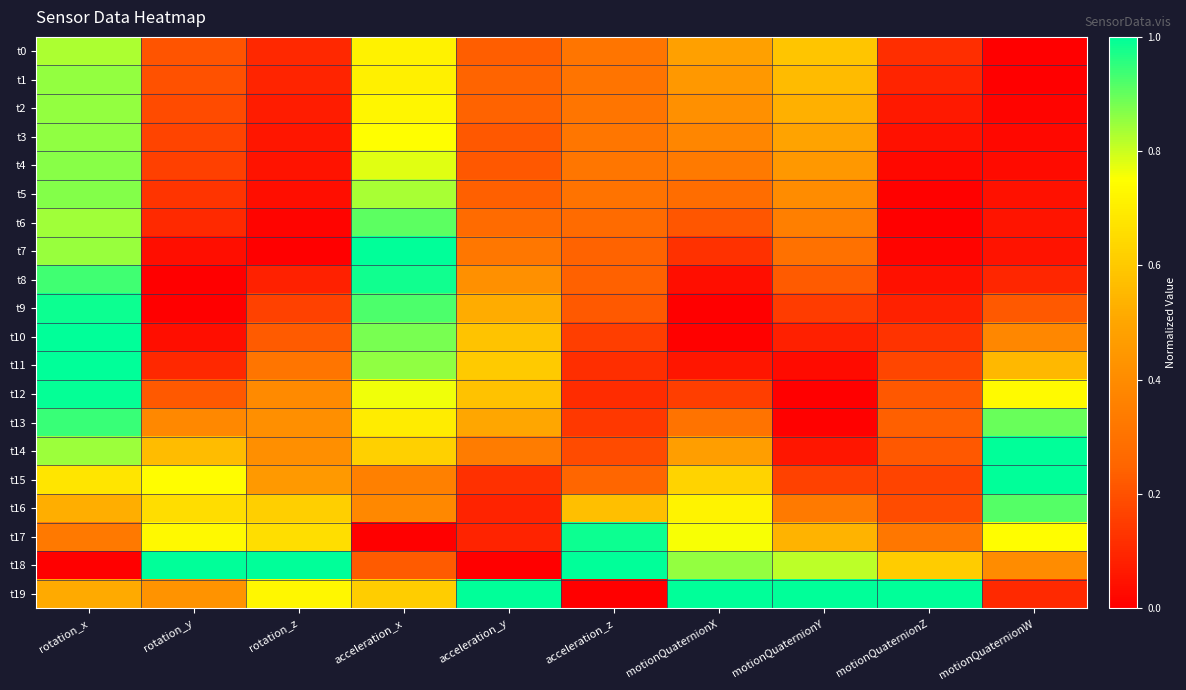

Reading right to left, extract all data points from this chart.

t0: motionQuaternionW=0.0	motionQuaternionZ=0.1	motionQuaternionY=0.6	motionQuaternionX=0.5	acceleration_z=0.3	acceleration_y=0.2	acceleration_x=0.7	rotation_z=0.1	rotation_y=0.2	rotation_x=0.8
t1: motionQuaternionW=0.0	motionQuaternionZ=0.1	motionQuaternionY=0.6	motionQuaternionX=0.4	acceleration_z=0.3	acceleration_y=0.2	acceleration_x=0.7	rotation_z=0.1	rotation_y=0.2	rotation_x=0.9
t2: motionQuaternionW=0.0	motionQuaternionZ=0.1	motionQuaternionY=0.5	motionQuaternionX=0.4	acceleration_z=0.3	acceleration_y=0.2	acceleration_x=0.7	rotation_z=0.1	rotation_y=0.2	rotation_x=0.9
t3: motionQuaternionW=0.0	motionQuaternionZ=0.0	motionQuaternionY=0.5	motionQuaternionX=0.4	acceleration_z=0.3	acceleration_y=0.2	acceleration_x=0.7	rotation_z=0.1	rotation_y=0.2	rotation_x=0.9
t4: motionQuaternionW=0.0	motionQuaternionZ=0.0	motionQuaternionY=0.4	motionQuaternionX=0.3	acceleration_z=0.3	acceleration_y=0.2	acceleration_x=0.8	rotation_z=0.0	rotation_y=0.2	rotation_x=0.9
t5: motionQuaternionW=0.0	motionQuaternionZ=0.0	motionQuaternionY=0.4	motionQuaternionX=0.3	acceleration_z=0.3	acceleration_y=0.2	acceleration_x=0.8	rotation_z=0.0	rotation_y=0.1	rotation_x=0.9
t6: motionQuaternionW=0.1	motionQuaternionZ=0.0	motionQuaternionY=0.3	motionQuaternionX=0.2	acceleration_z=0.3	acceleration_y=0.3	acceleration_x=0.9	rotation_z=0.0	rotation_y=0.1	rotation_x=0.8
t7: motionQuaternionW=0.0	motionQuaternionZ=0.0	motionQuaternionY=0.3	motionQuaternionX=0.1	acceleration_z=0.2	acceleration_y=0.3	acceleration_x=1.0	rotation_z=0.0	rotation_y=0.0	rotation_x=0.9
t8: motionQuaternionW=0.1	motionQuaternionZ=0.0	motionQuaternionY=0.2	motionQuaternionX=0.0	acceleration_z=0.2	acceleration_y=0.4	acceleration_x=1.0	rotation_z=0.1	rotation_y=0.0	rotation_x=0.9
t9: motionQuaternionW=0.2	motionQuaternionZ=0.1	motionQuaternionY=0.2	motionQuaternionX=0.0	acceleration_z=0.2	acceleration_y=0.5	acceleration_x=0.9	rotation_z=0.2	rotation_y=0.0	rotation_x=1.0
t10: motionQuaternionW=0.4	motionQuaternionZ=0.1	motionQuaternionY=0.1	motionQuaternionX=0.0	acceleration_z=0.2	acceleration_y=0.6	acceleration_x=0.9	rotation_z=0.2	rotation_y=0.0	rotation_x=1.0
t11: motionQuaternionW=0.6	motionQuaternionZ=0.2	motionQuaternionY=0.0	motionQuaternionX=0.1	acceleration_z=0.1	acceleration_y=0.6	acceleration_x=0.9	rotation_z=0.3	rotation_y=0.1	rotation_x=1.0
t12: motionQuaternionW=0.7	motionQuaternionZ=0.2	motionQuaternionY=0.0	motionQuaternionX=0.2	acceleration_z=0.1	acceleration_y=0.6	acceleration_x=0.8	rotation_z=0.4	rotation_y=0.2	rotation_x=1.0
t13: motionQuaternionW=0.9	motionQuaternionZ=0.2	motionQuaternionY=0.0	motionQuaternionX=0.3	acceleration_z=0.1	acceleration_y=0.5	acceleration_x=0.7	rotation_z=0.4	rotation_y=0.4	rotation_x=0.9
t14: motionQuaternionW=1.0	motionQuaternionZ=0.2	motionQuaternionY=0.1	motionQuaternionX=0.5	acceleration_z=0.2	acceleration_y=0.3	acceleration_x=0.6	rotation_z=0.4	rotation_y=0.6	rotation_x=0.8
t15: motionQuaternionW=1.0	motionQuaternionZ=0.2	motionQuaternionY=0.2	motionQuaternionX=0.6	acceleration_z=0.3	acceleration_y=0.1	acceleration_x=0.4	rotation_z=0.5	rotation_y=0.7	rotation_x=0.7
t16: motionQuaternionW=0.9	motionQuaternionZ=0.2	motionQuaternionY=0.3	motionQuaternionX=0.7	acceleration_z=0.6	acceleration_y=0.1	acceleration_x=0.4	rotation_z=0.6	rotation_y=0.7	rotation_x=0.5
t17: motionQuaternionW=0.7	motionQuaternionZ=0.3	motionQuaternionY=0.5	motionQuaternionX=0.8	acceleration_z=1.0	acceleration_y=0.1	acceleration_x=0.0	rotation_z=0.7	rotation_y=0.7	rotation_x=0.3
t18: motionQuaternionW=0.4	motionQuaternionZ=0.6	motionQuaternionY=0.8	motionQuaternionX=0.9	acceleration_z=1.0	acceleration_y=0.0	acceleration_x=0.2	rotation_z=1.0	rotation_y=1.0	rotation_x=0.0
t19: motionQuaternionW=0.1	motionQuaternionZ=1.0	motionQuaternionY=1.0	motionQuaternionX=1.0	acceleration_z=0.0	acceleration_y=1.0	acceleration_x=0.6	rotation_z=0.7	rotation_y=0.4	rotation_x=0.5